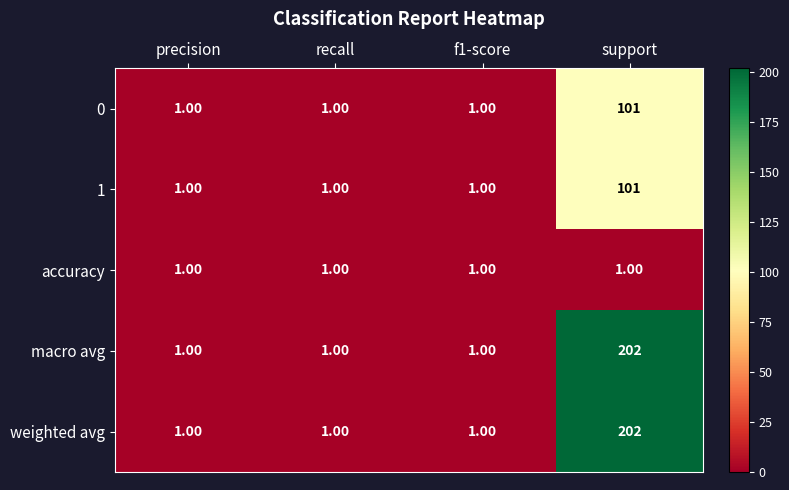

Count the number of categories in the chart.

4